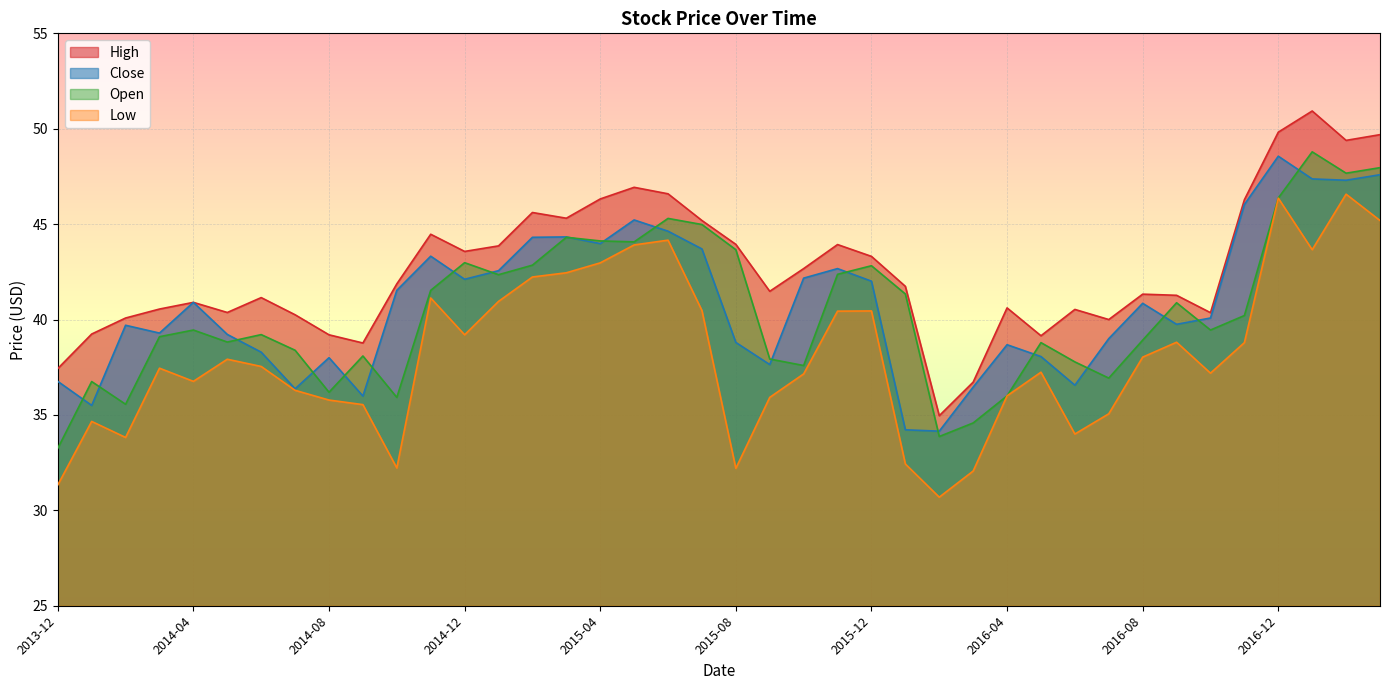

True or false: Close has more than 1 points higher than both neighbors.

True